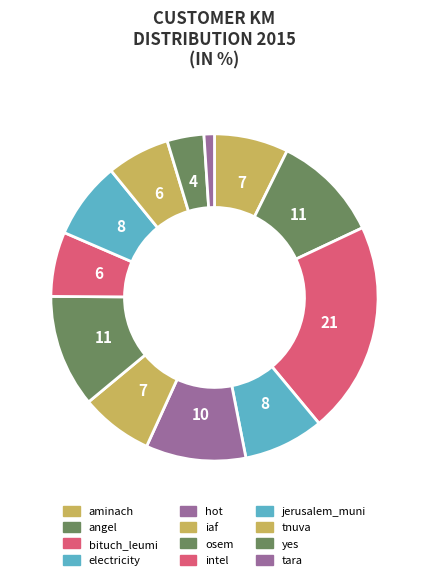

Which category has the biggest portion of the pie?

bituch_leumi